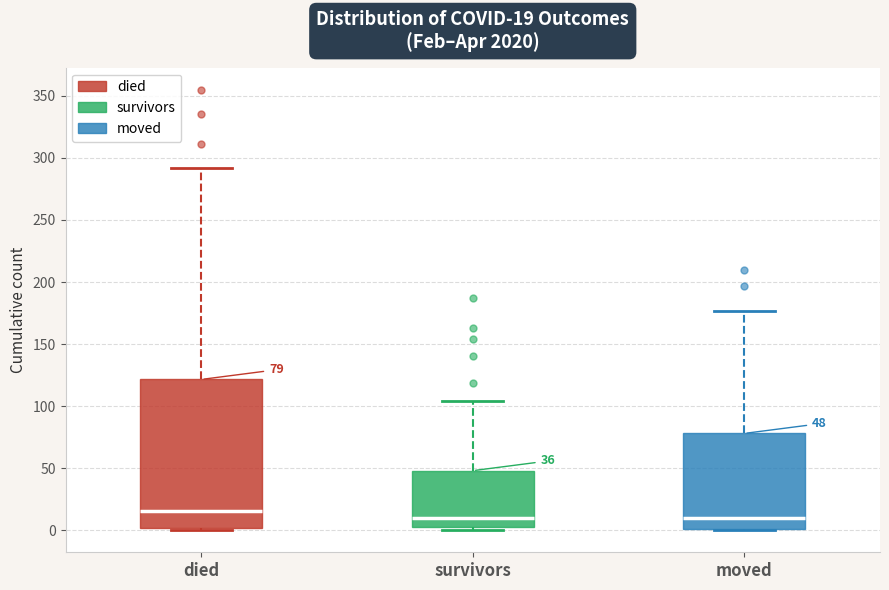

Comparing the boxes themselves (not the whiskers), which one is the tallest?

died